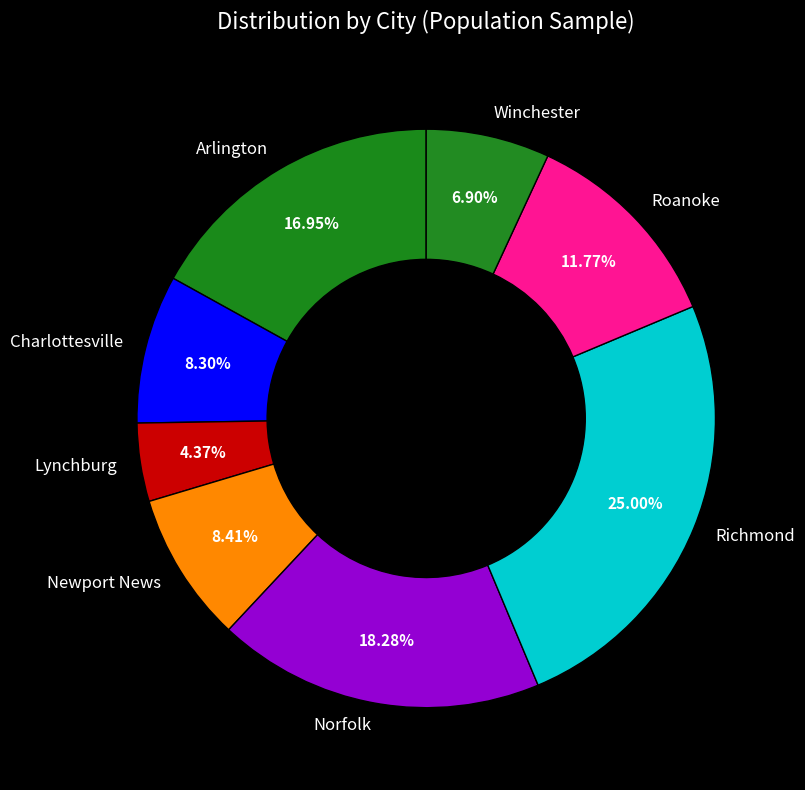

To the nearest percent, what portion does Roanoke represent?

12%